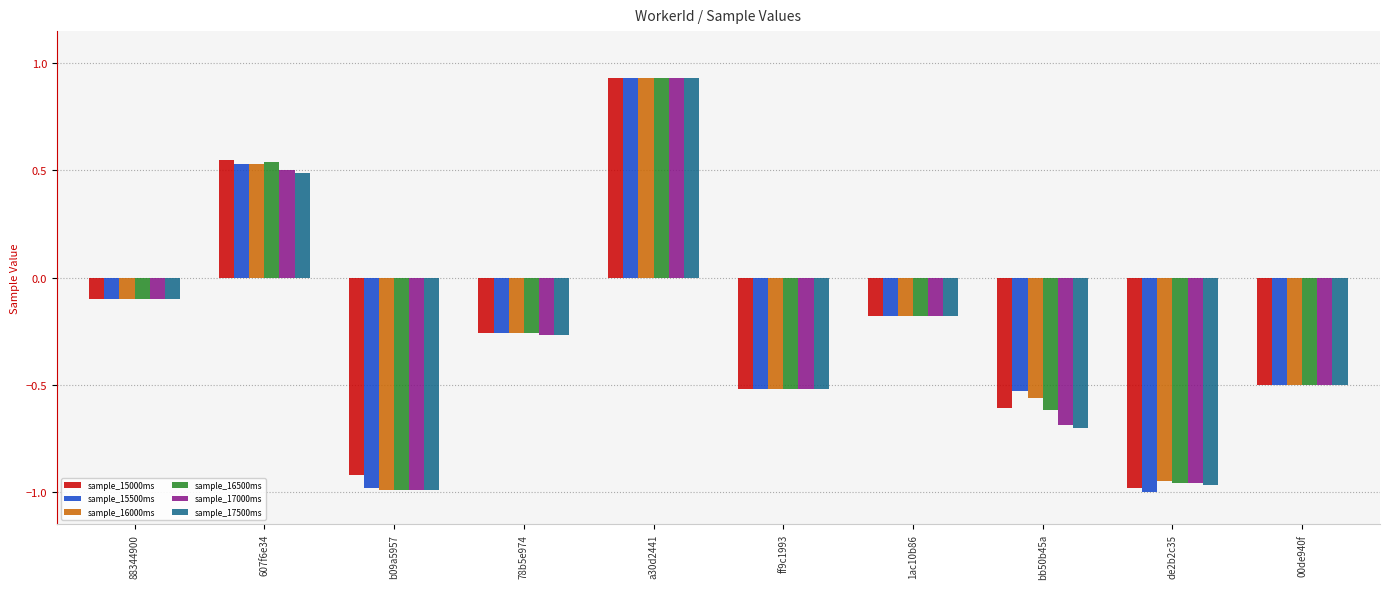

At which label does sample_16500ms reach its peak?

a30d2441